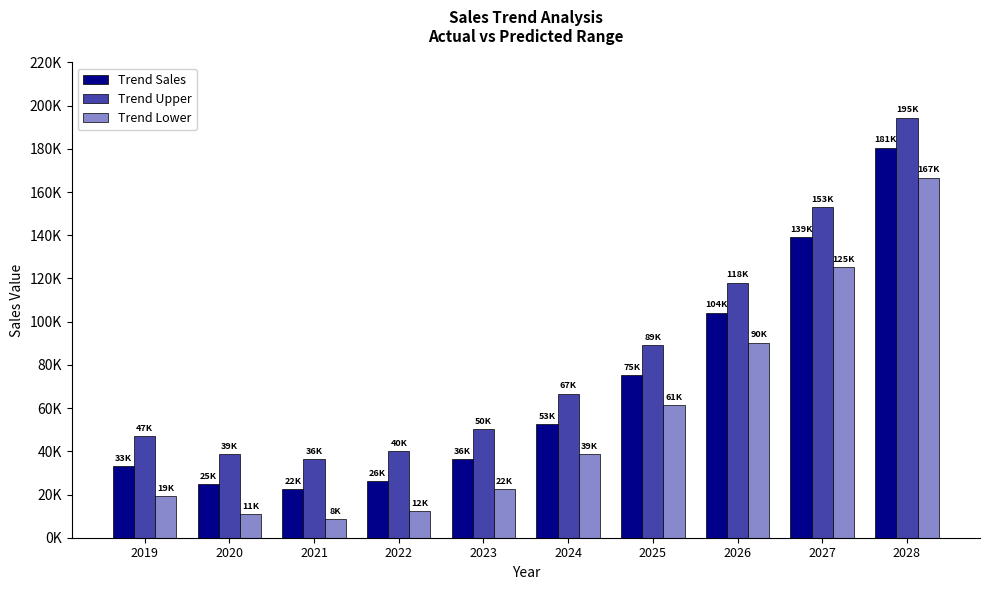

At which label does Trend Lower reach its minimum?

2021